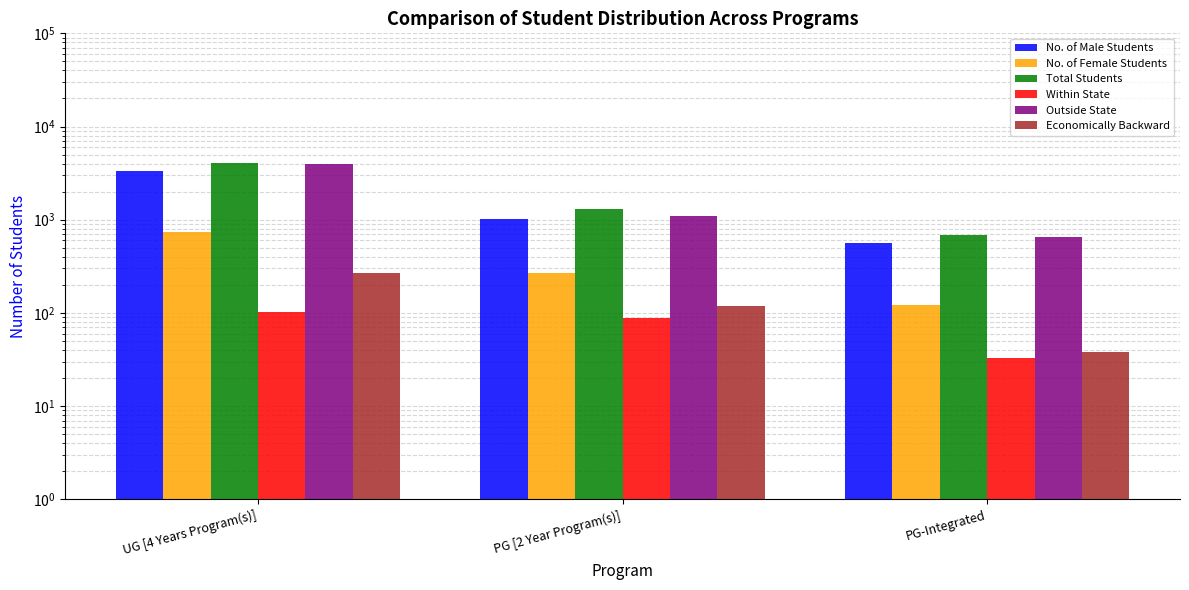

At which category is the sum across all series the highest?

UG [4 Years Program(s)]